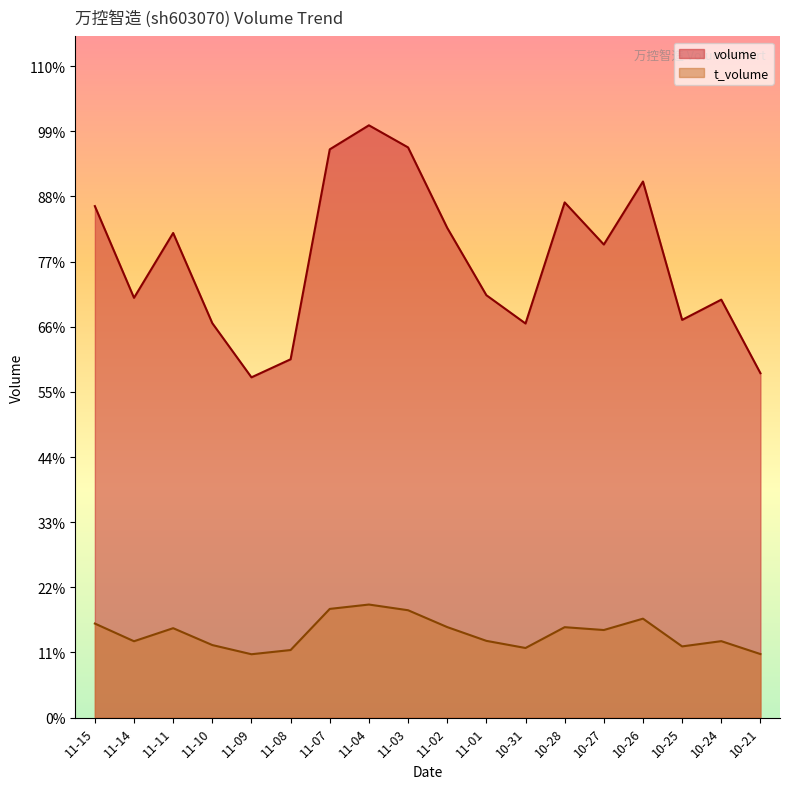

Which category has the lowest value in the volume series?

11-09